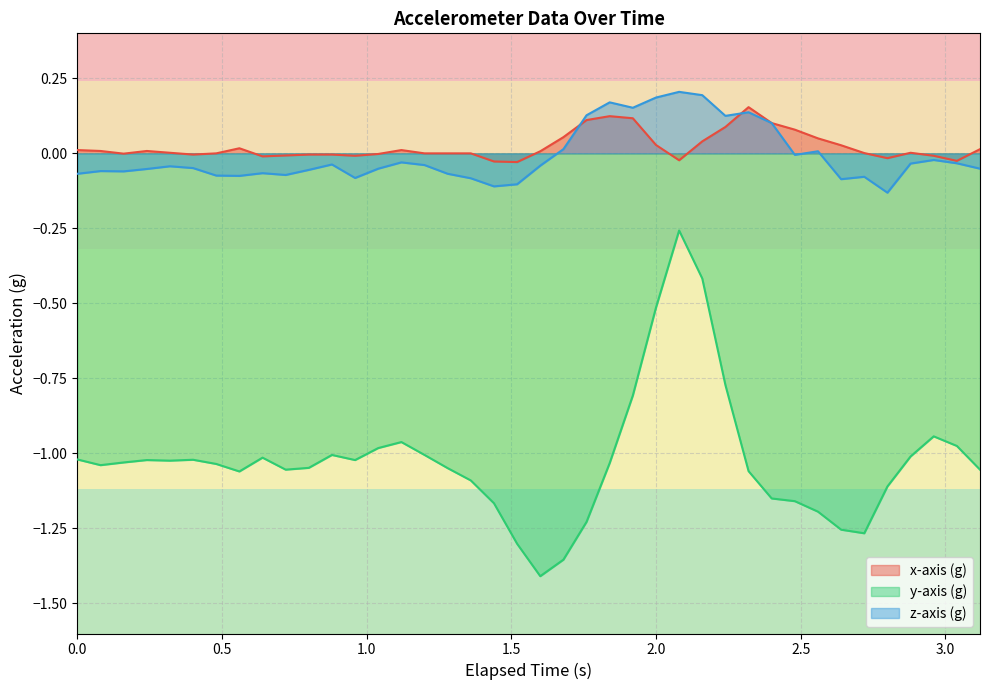

Which series has the widest spread of values?

y-axis (g)